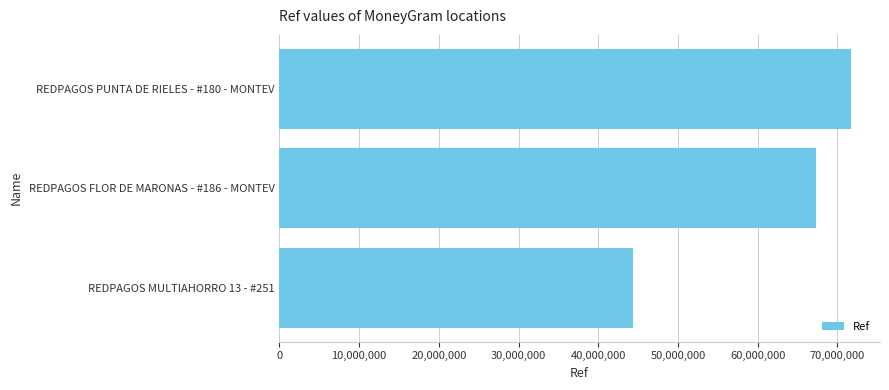

At which label is the value closest to 58053728?

REDPAGOS FLOR DE MARONAS - #186 - MONTEV